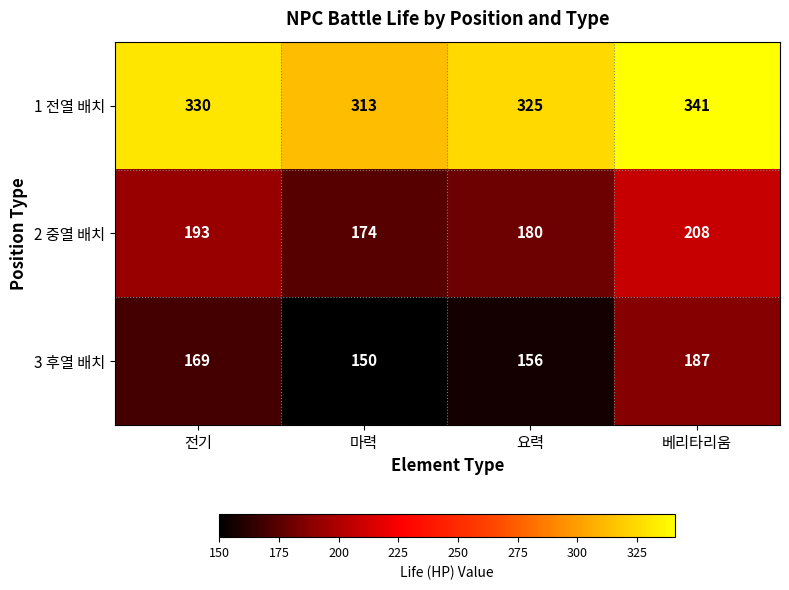

Read the 1 전열 배치 value at 전기.

330